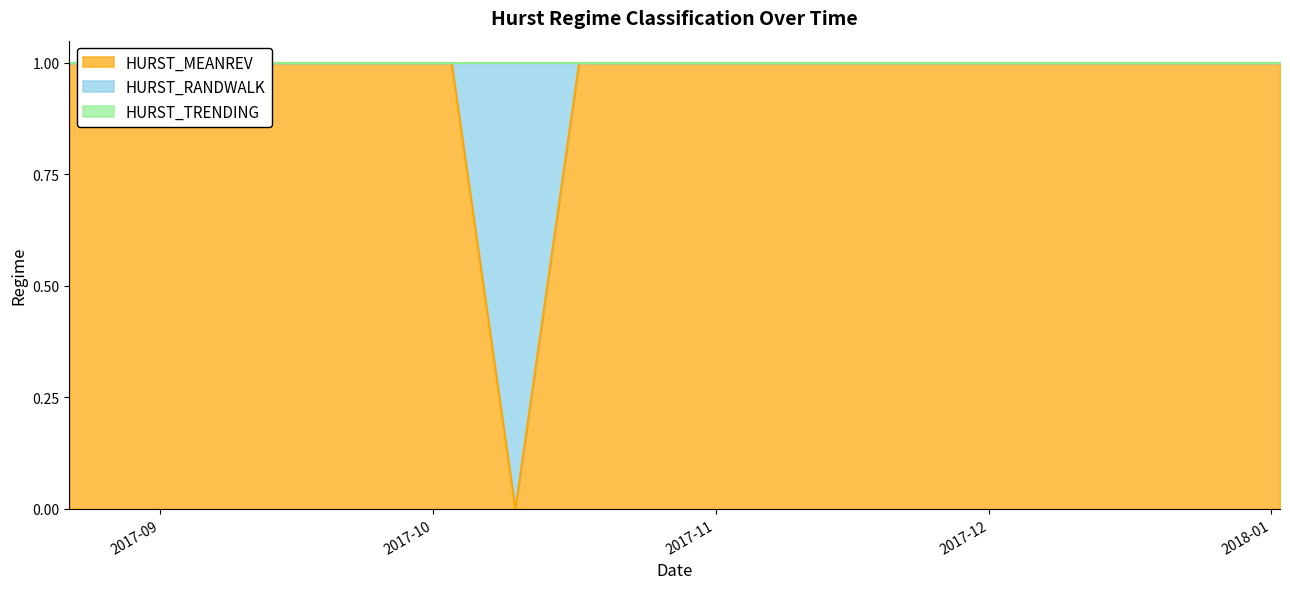

What is the total value across all series at 2017-10-24?

1